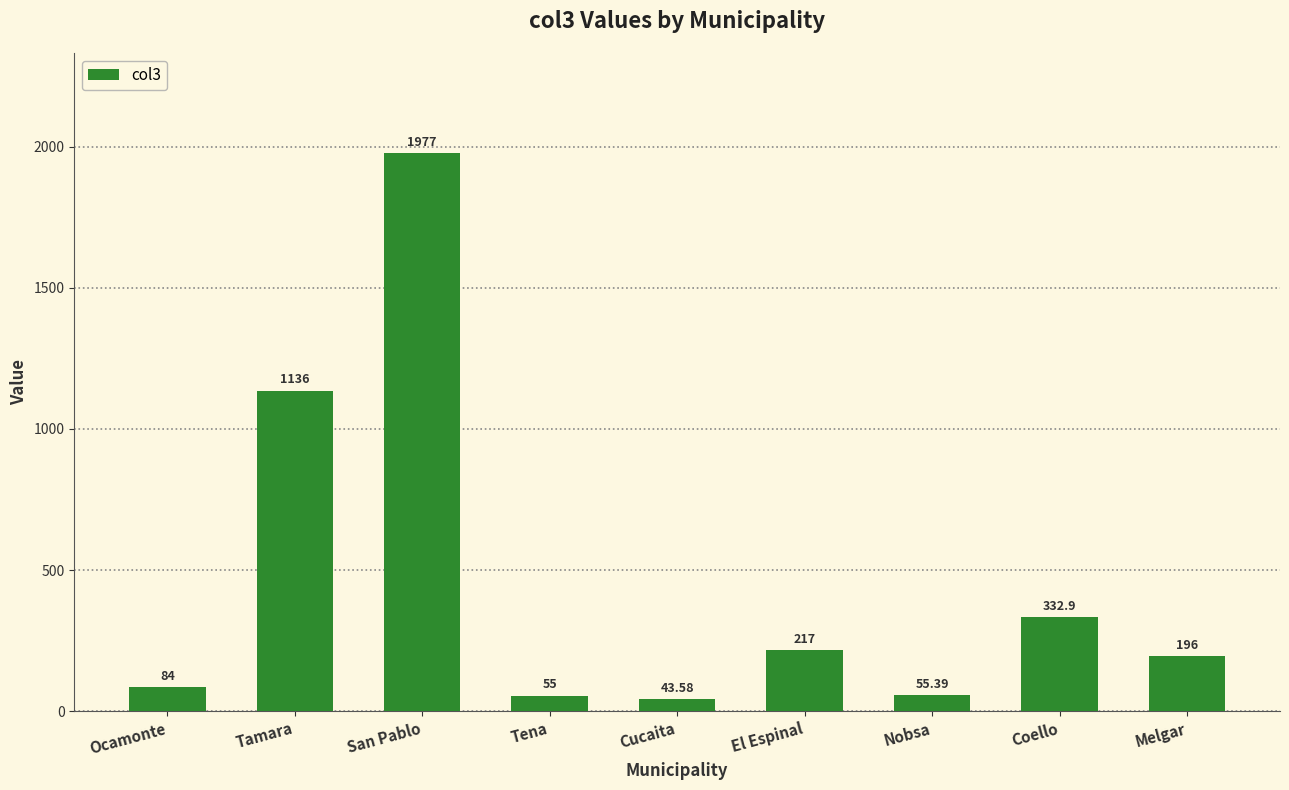

List the labels in order of value, largest first.

San Pablo, Tamara, Coello, El Espinal, Melgar, Ocamonte, Nobsa, Tena, Cucaita